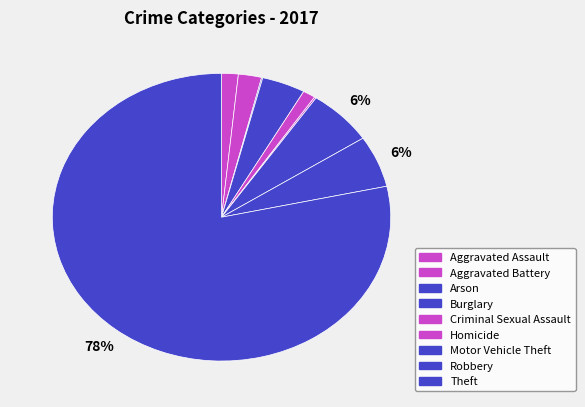

How many segments does this pie chart have?

9